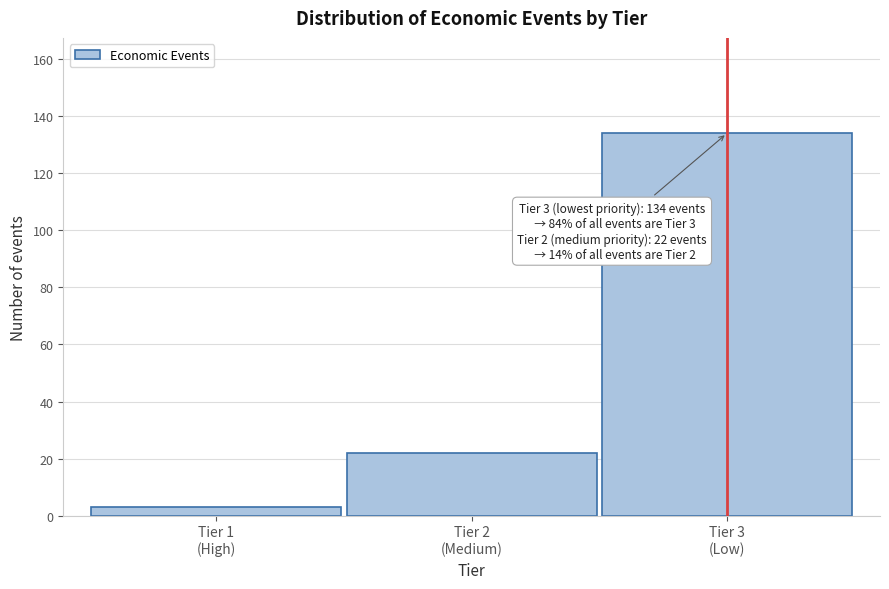

Reading left to right, list all the values displayed in this chart.

3	22	134